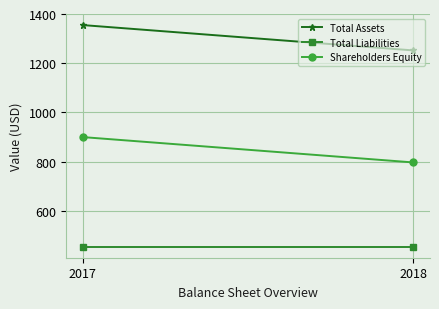

What is the total value across all series at 2017?

2710